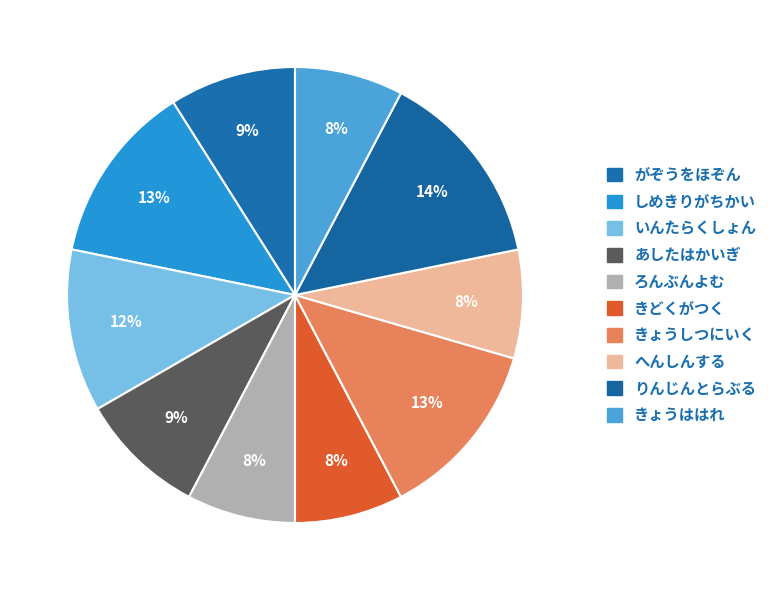

How many slices are in this pie chart?

10